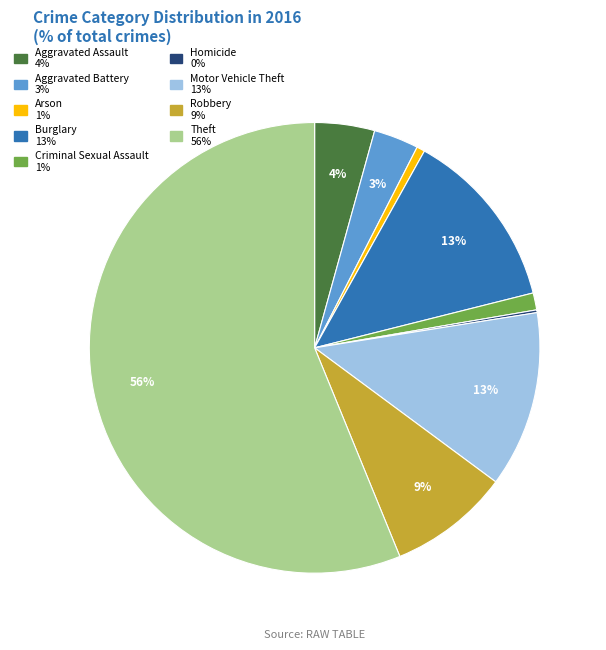

To the nearest percent, what is the difference between the largest and smallest slice percentages?

56%